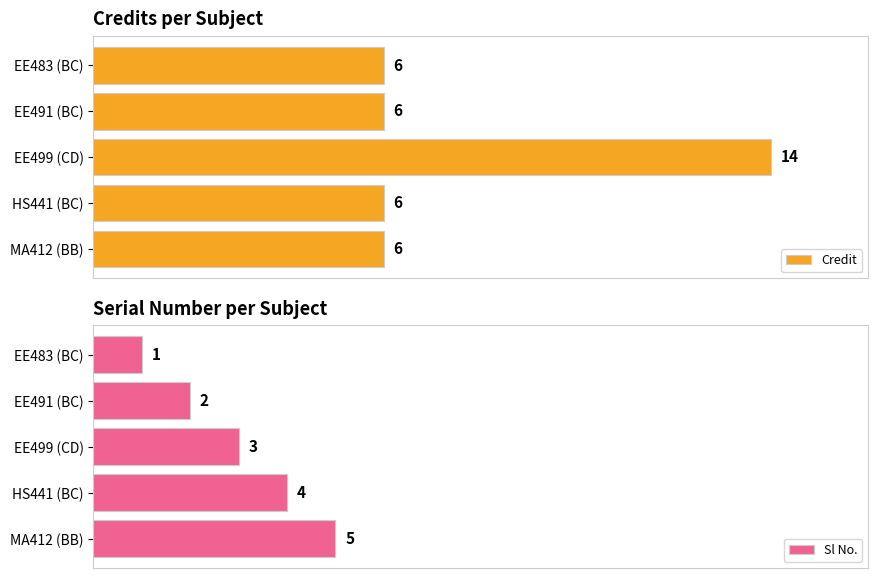

What is the sum of all Sl No. values?

15